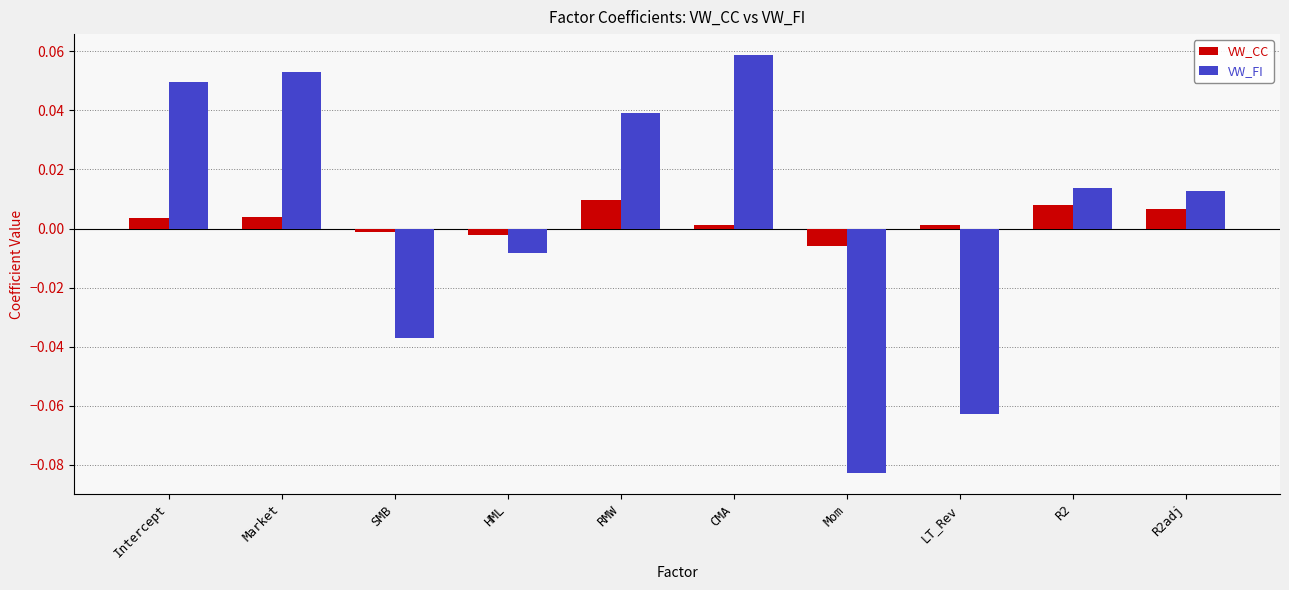

Are the bars grouped side by side (vs. stacked)?

Yes